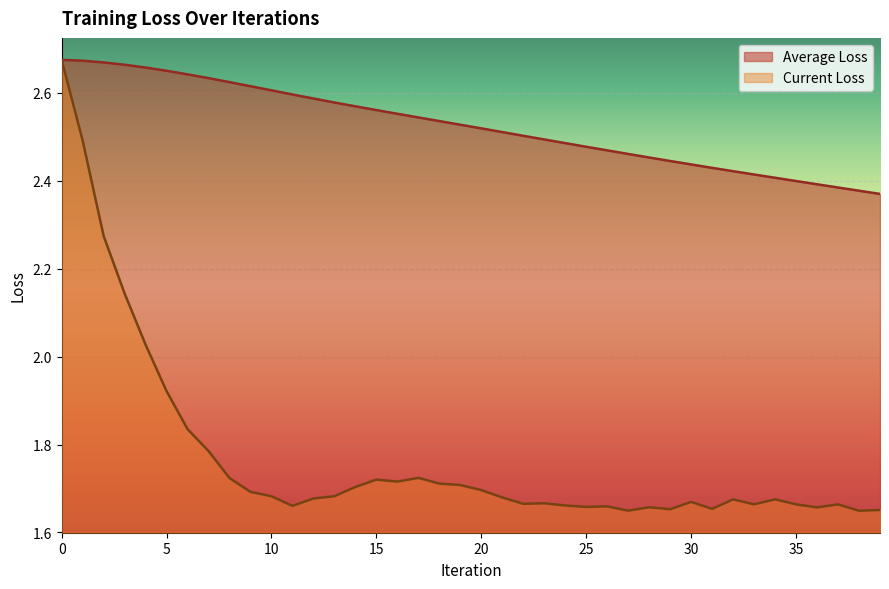

What is the minimum value shown in the chart?

1.6